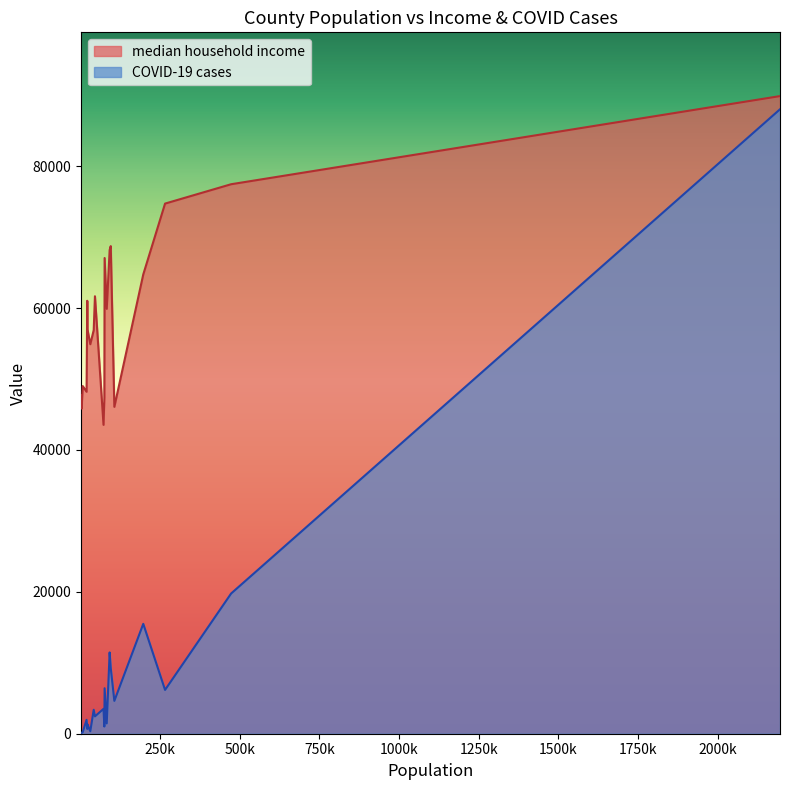

What is the total value across all series at 3992?

45949.0